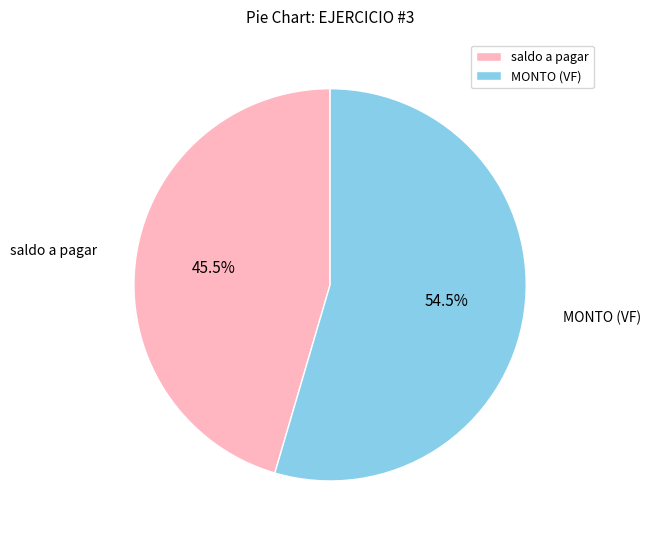

Does any single category account for the majority?

Yes